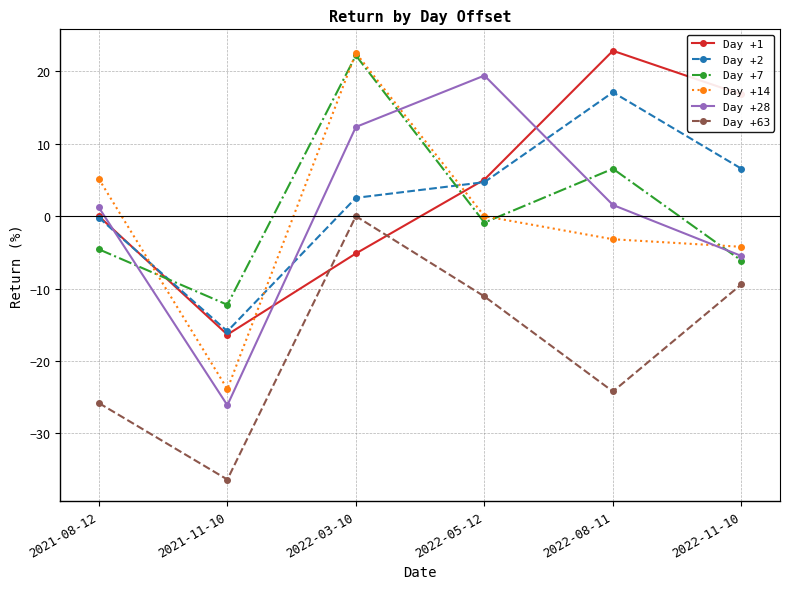

How many categories are shown in the chart?

6